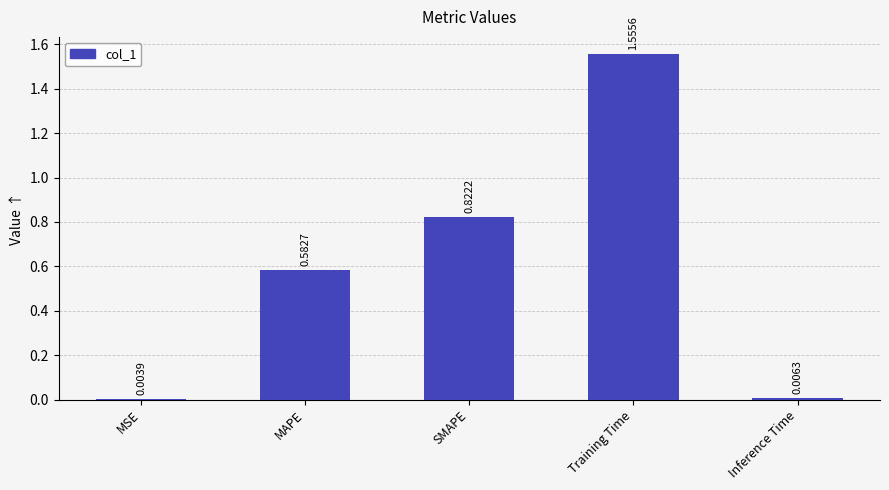

At which category does the chart reach its peak across all series?

Training Time